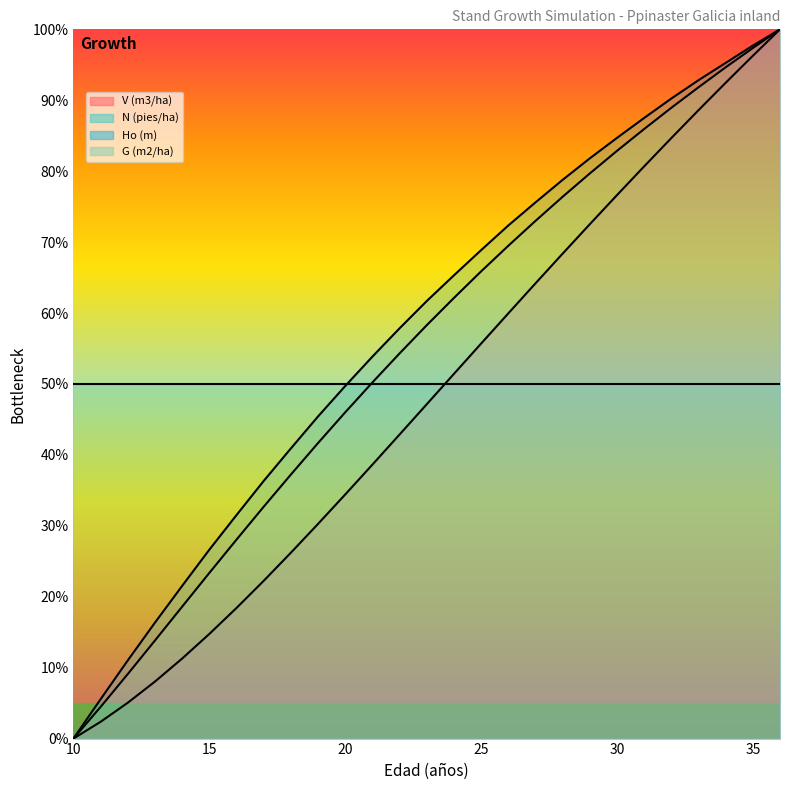

Which series has the largest total across all categories?

Ho (m)